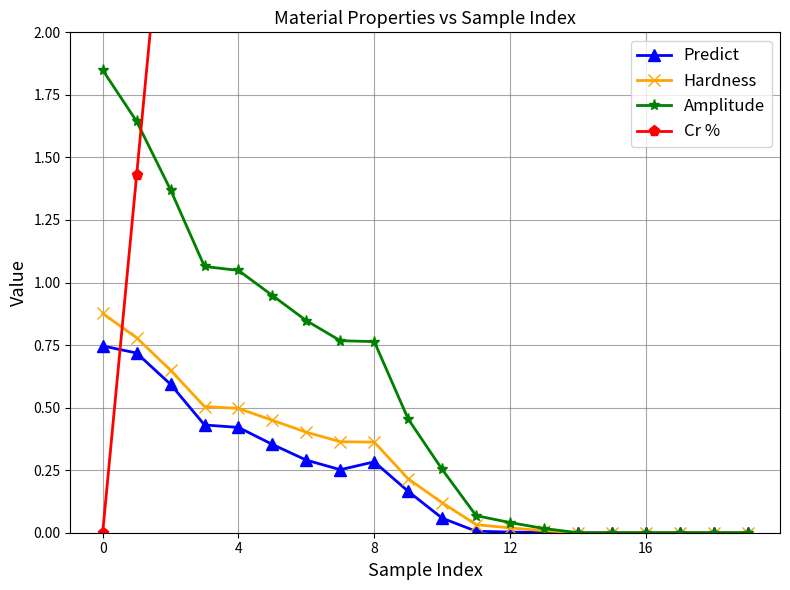

At which category is the sum across all series the highest?

17